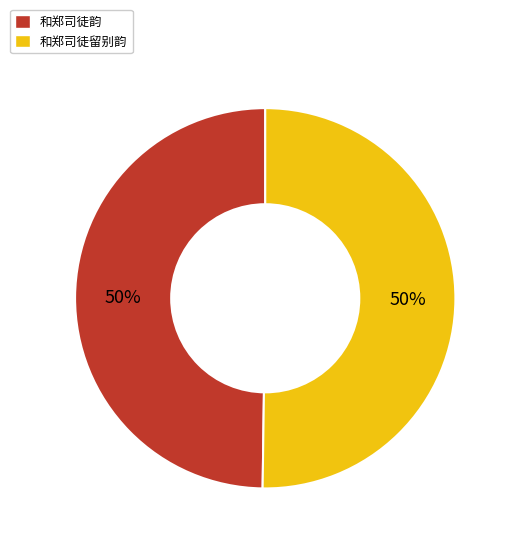

How many segments does this pie chart have?

2